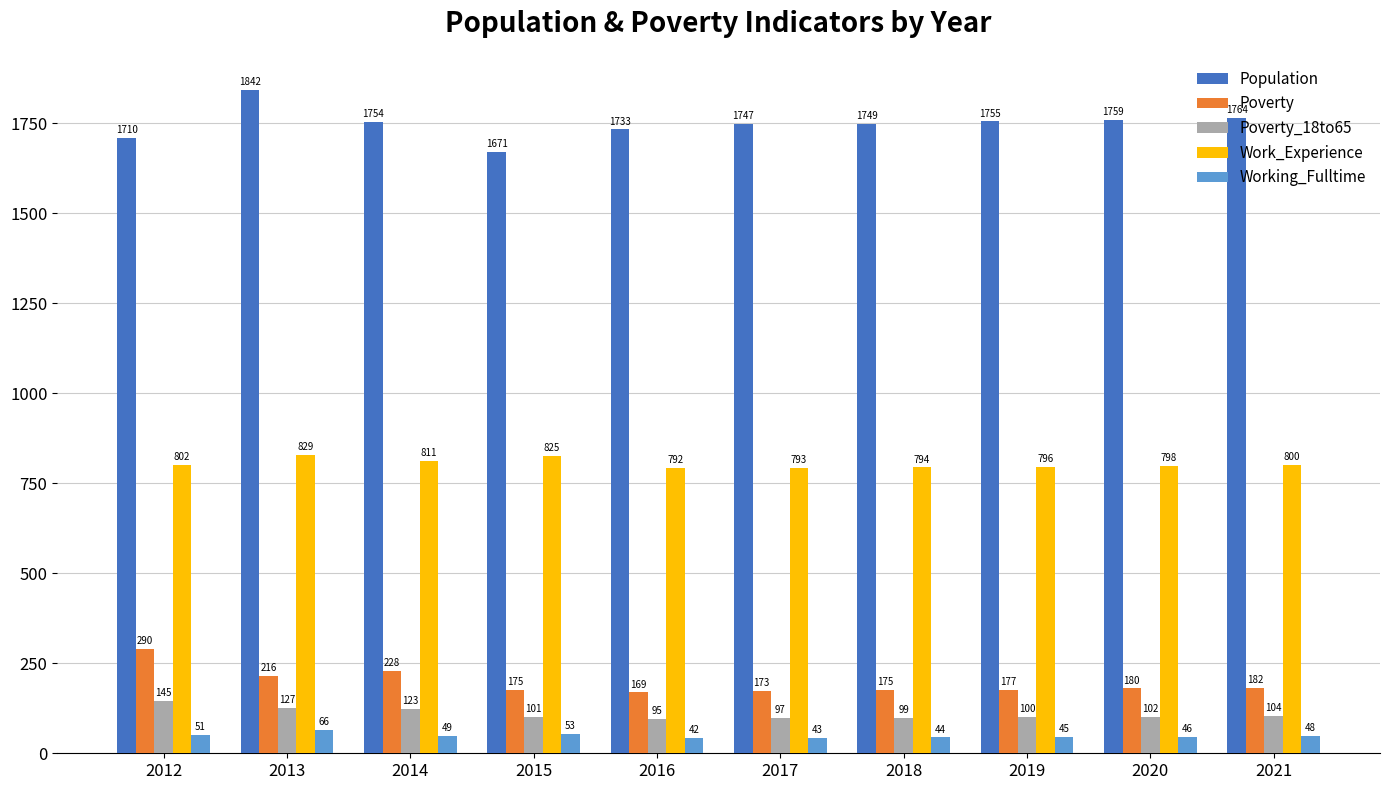

Which series has the largest total across all categories?

Population